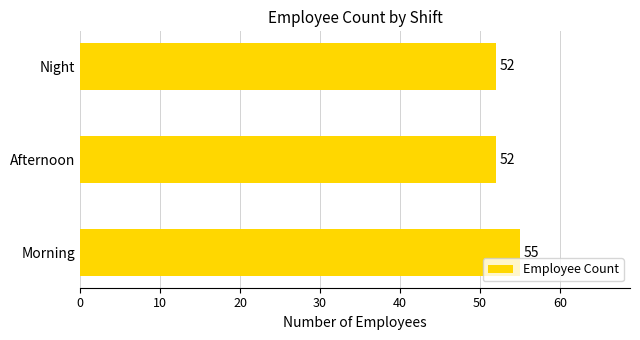

The value at Morning is 55. True or false?

True